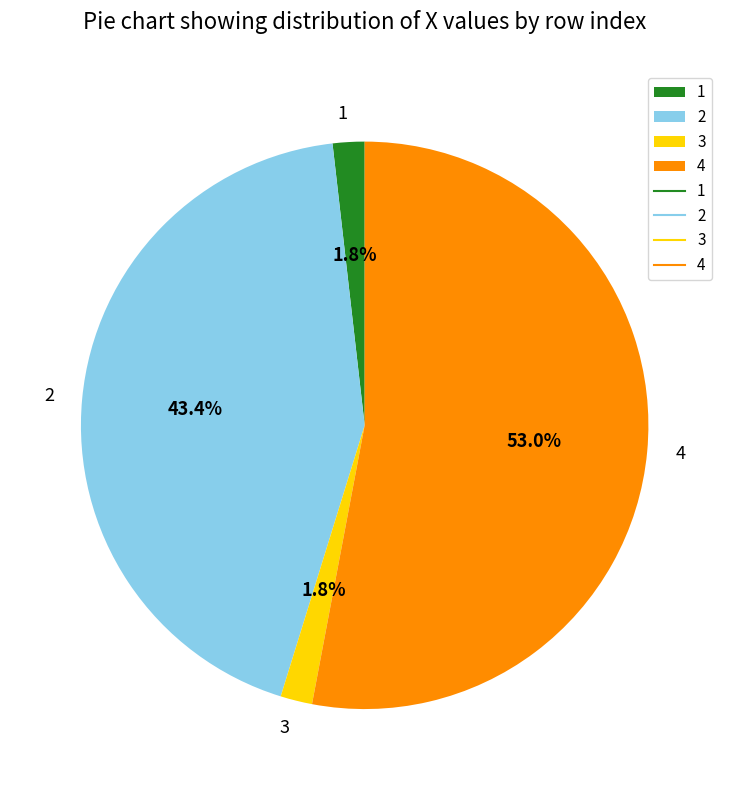

Is the sum of 2 and 1 greater than half?

No